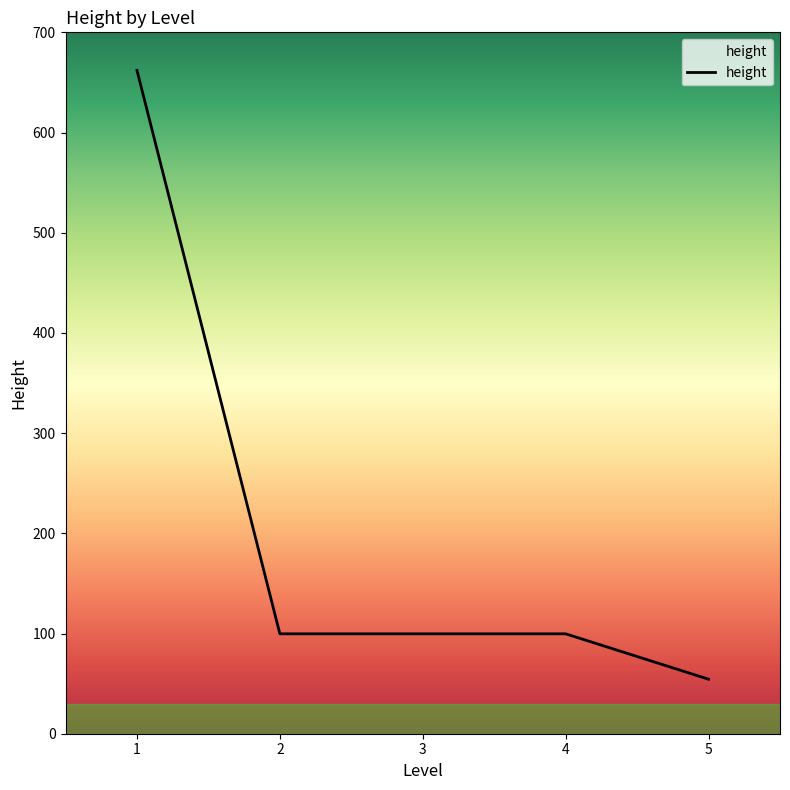

How many values are below 99?

1